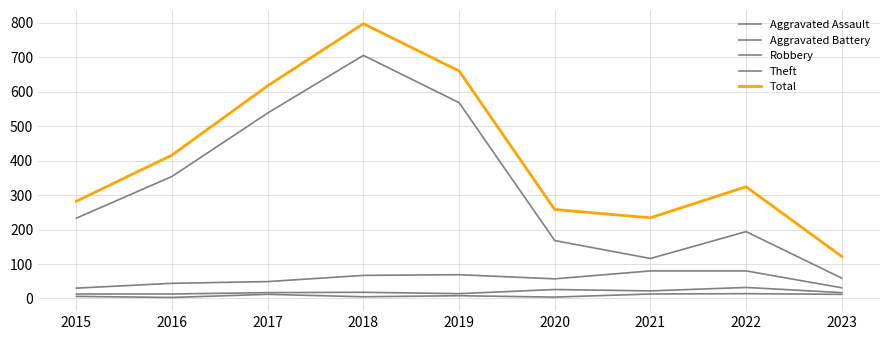

What is the difference between the maximum and minimum values in the Aggravated Assault series?

11